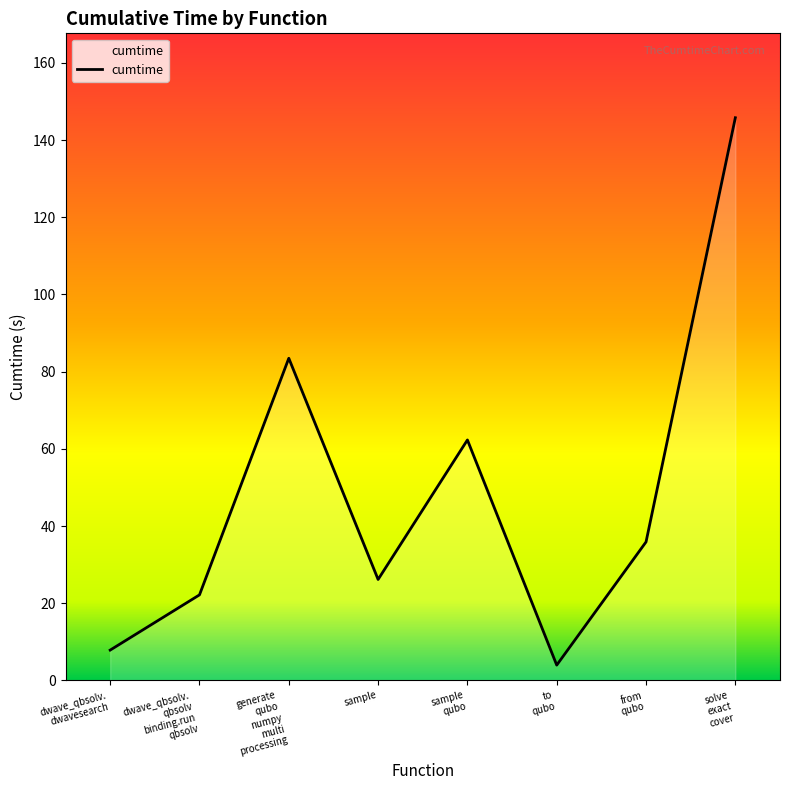

What is the average value?

48.5